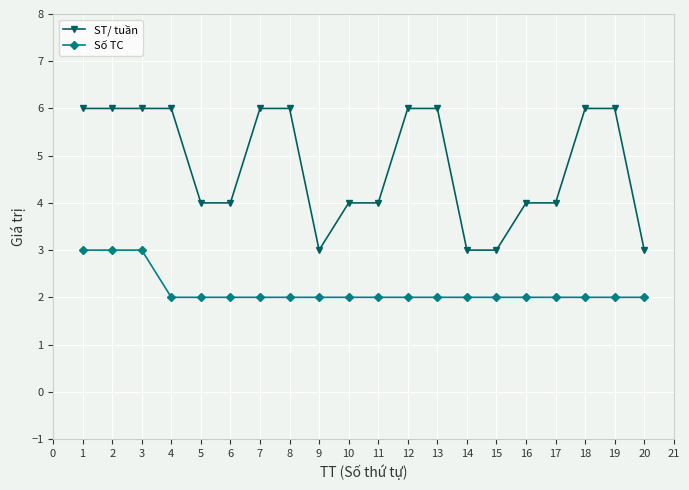

What is the spread (max minus min) of values at 12?

4